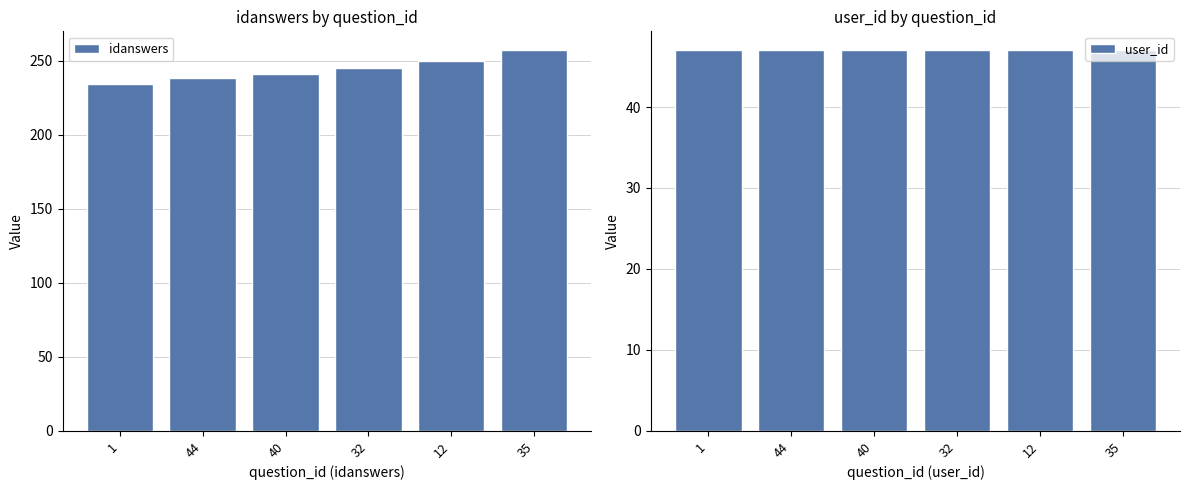

What is the label of the 5th bar from the left?

12